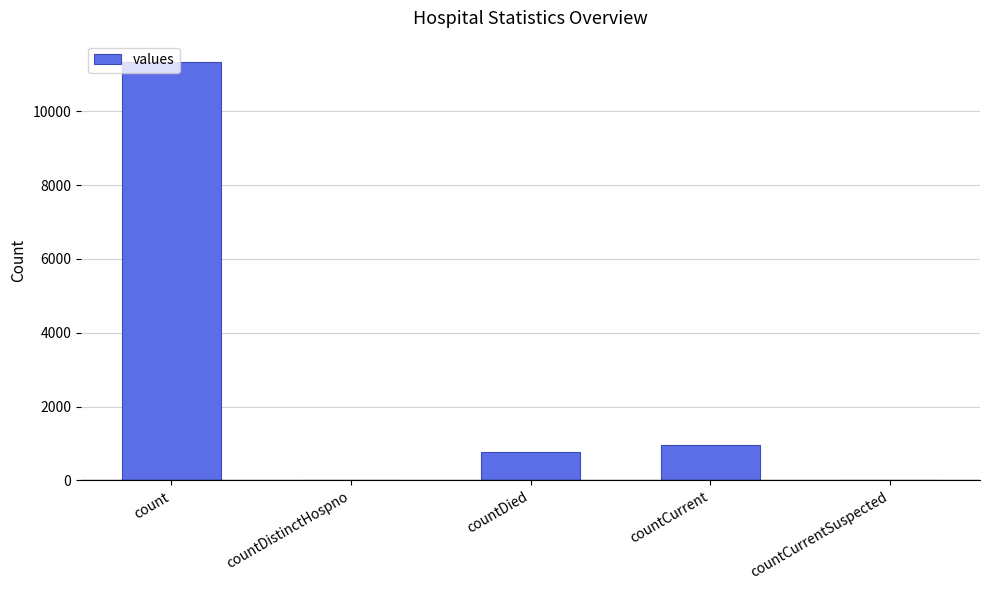

Which label corresponds to the largest value in the chart?

count